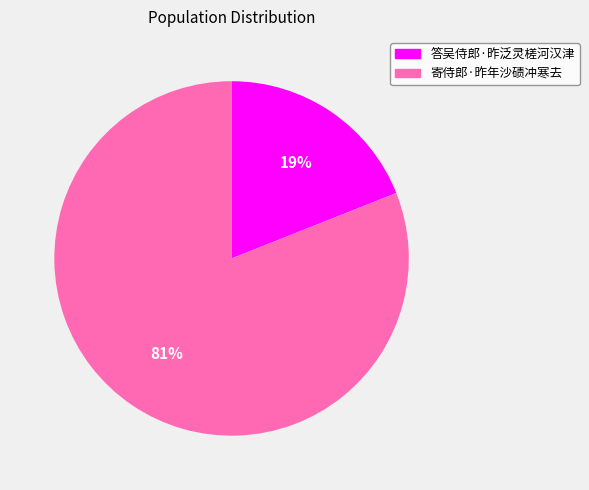

To the nearest percent, what is the average slice percentage?

50%